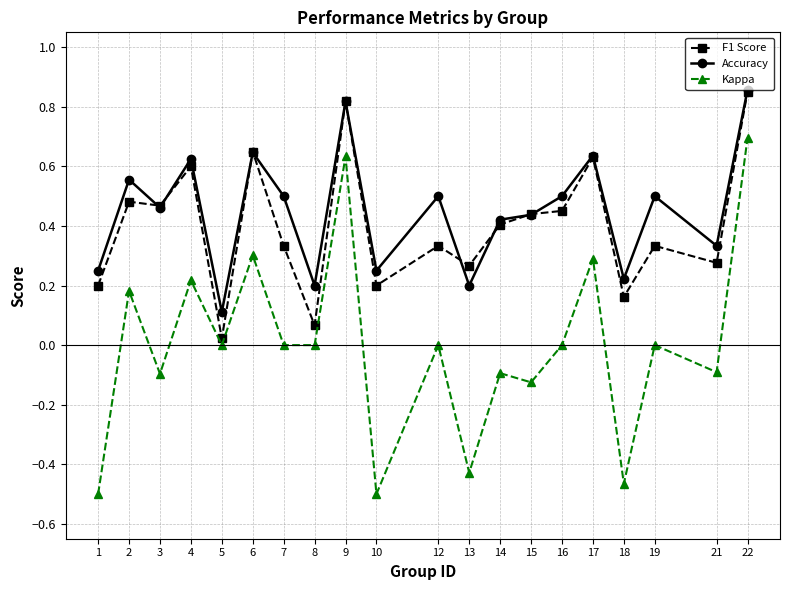

Where does the Kappa series first go above 0?

2